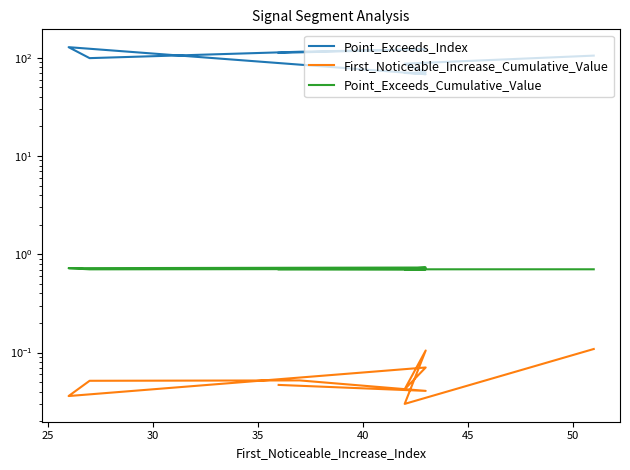

At how many categories does at least one series exceed 46?

10